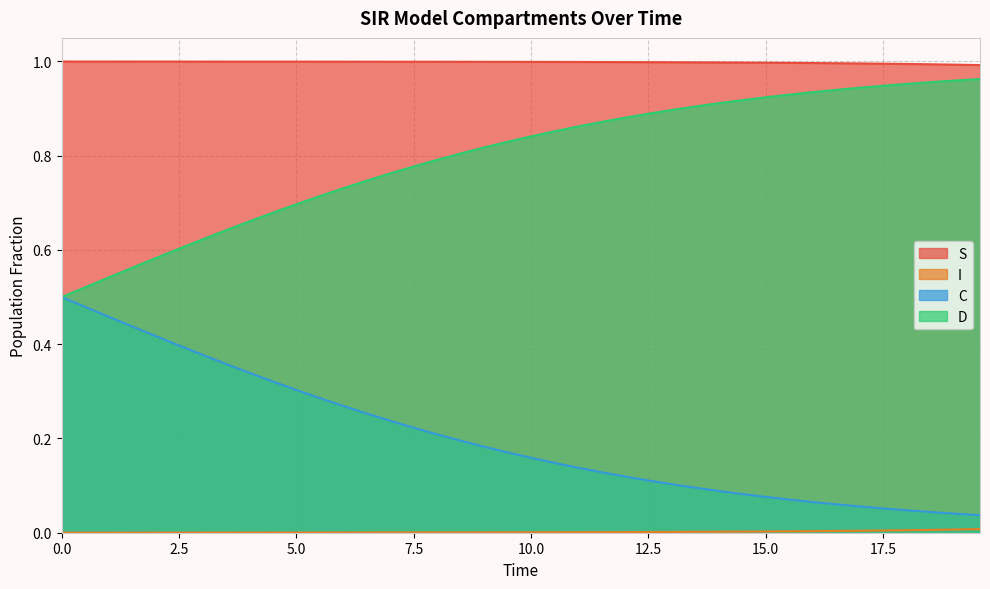

True or false: D and S intersect in this chart.

False